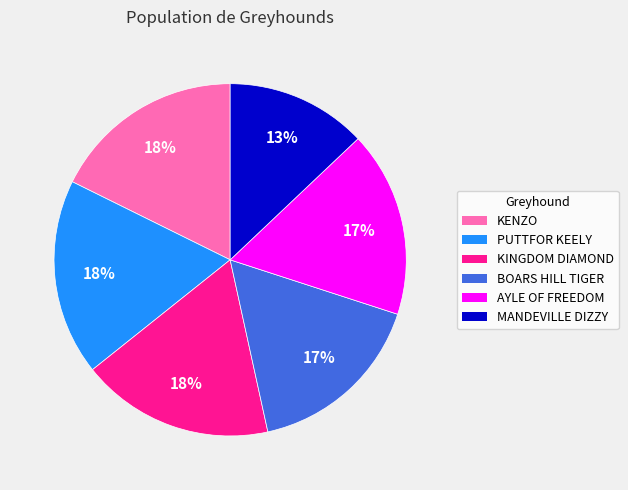

Do AYLE OF FREEDOM and MANDEVILLE DIZZY together represent more than half of the pie?

No